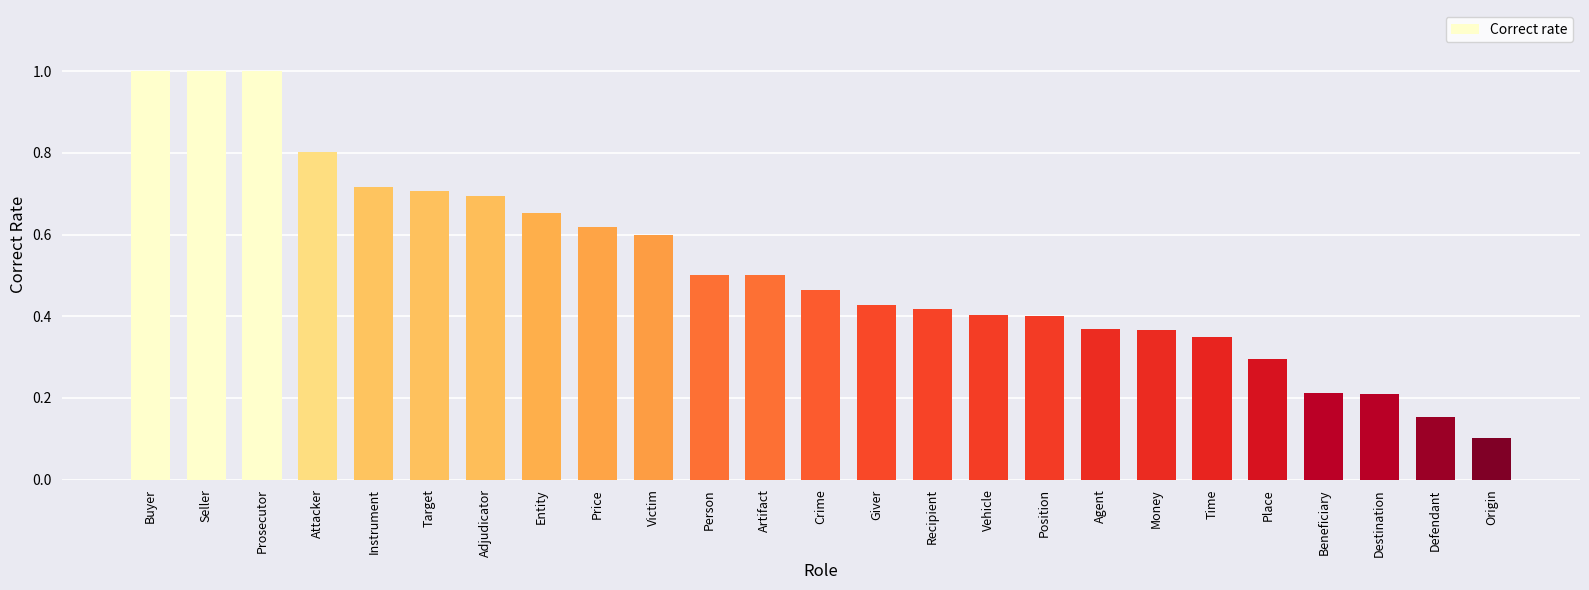

What is the difference between the second highest and second lowest values?

0.8